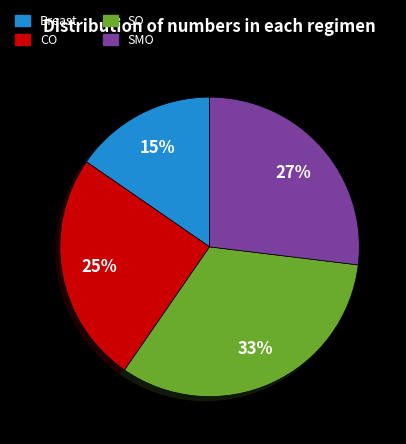

Is there a majority slice in this chart?

No